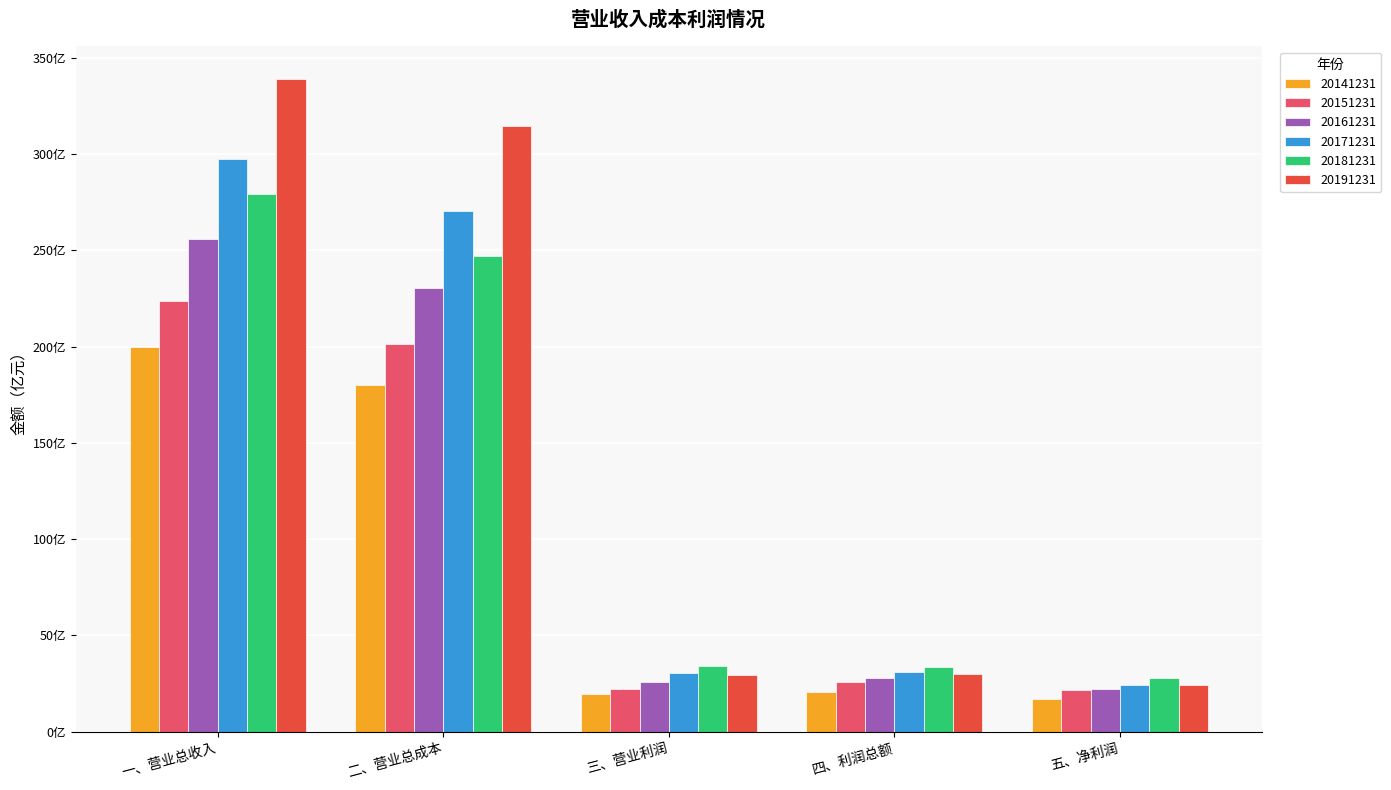

Rank the series at 四、利润总额 from lowest to highest value.

20141231, 20151231, 20161231, 20191231, 20171231, 20181231